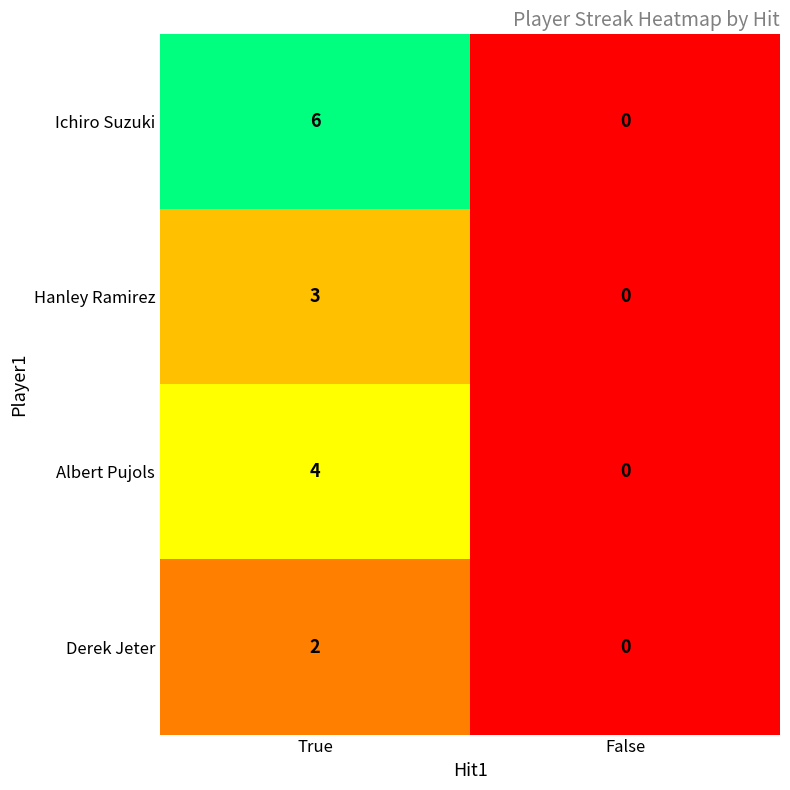

Which series has the largest total across all categories?

Ichiro Suzuki